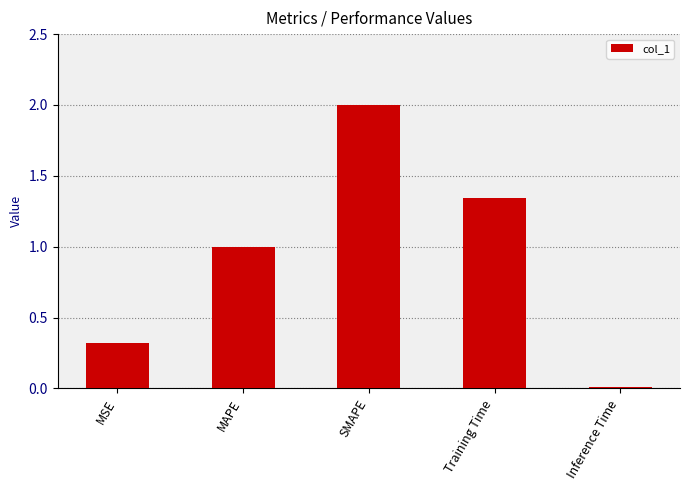

True or false: the data shows 0.3 at MSE.

True